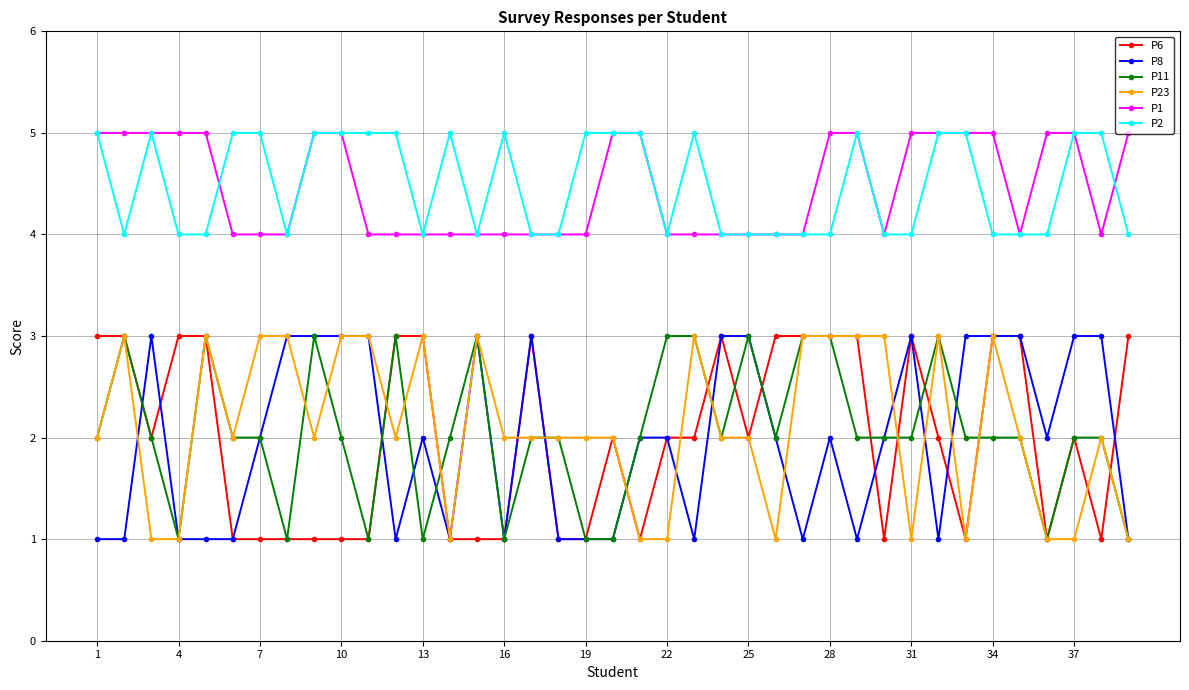

True or false: P1 and P23 cross at least once.

False